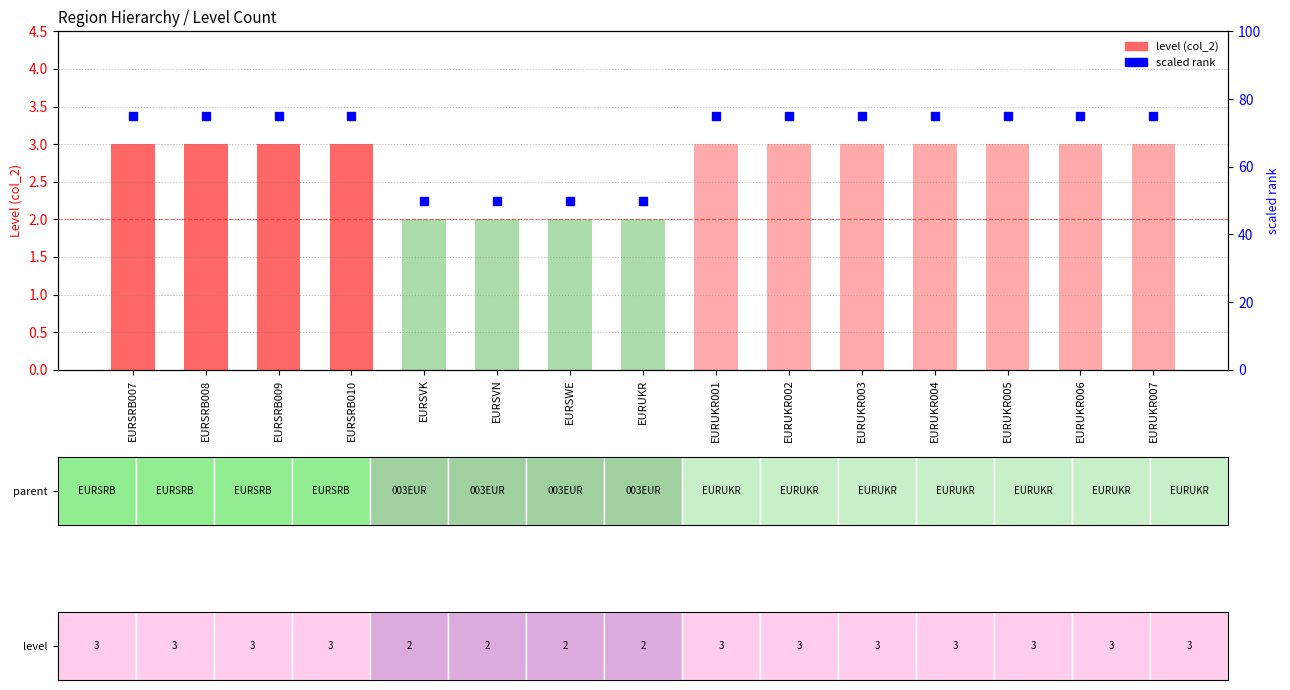

At which category is the sum across all series the highest?

EURSRB007